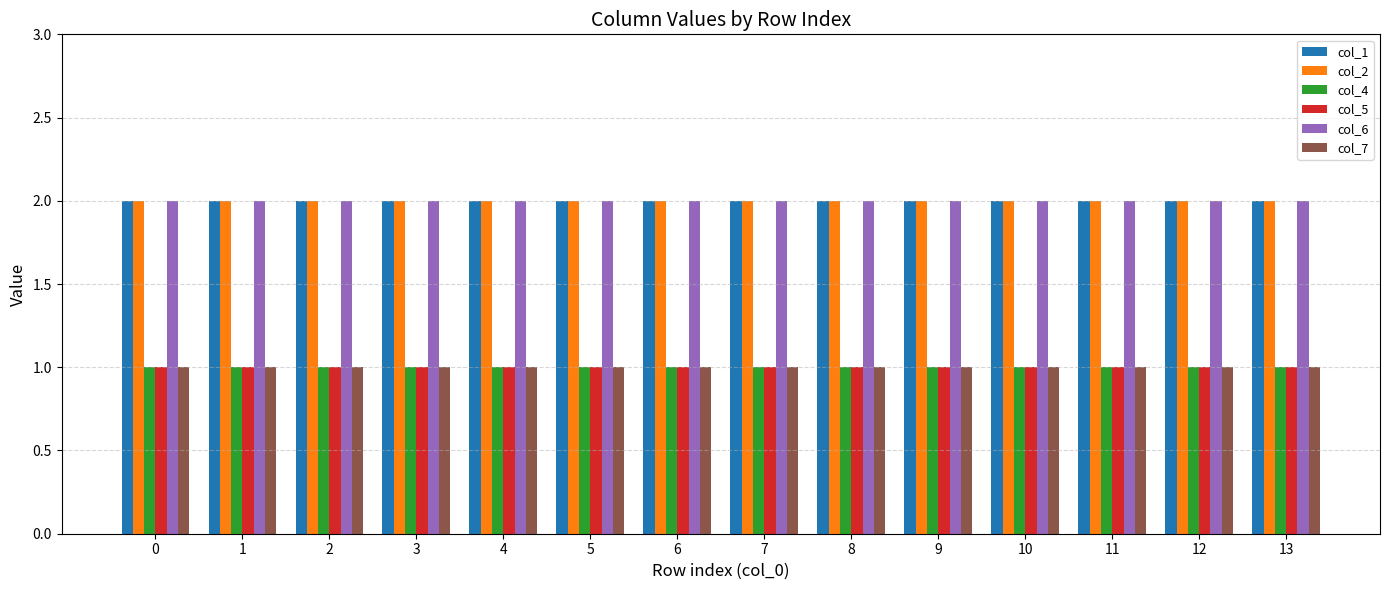

What is the minimum value for col_4?

1